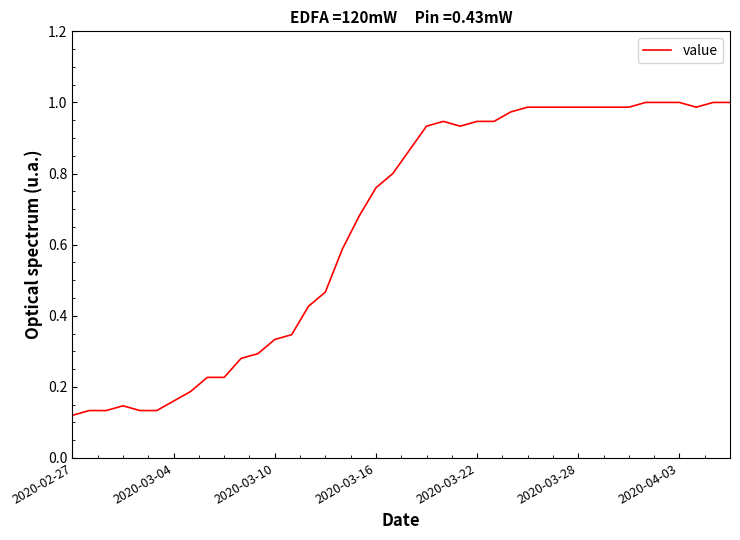

Does the chart display data point markers on the line(s)?

No